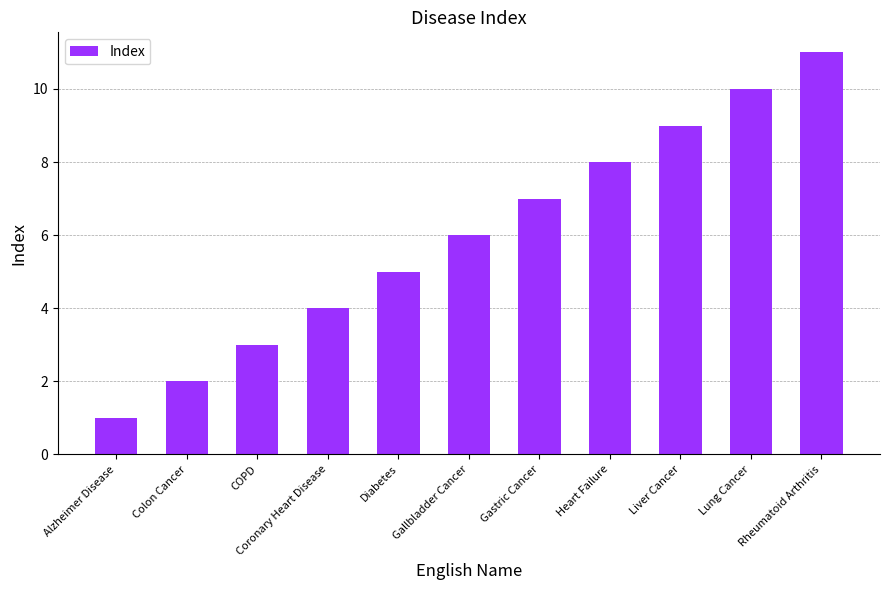

Count the number of data series in this chart.

1